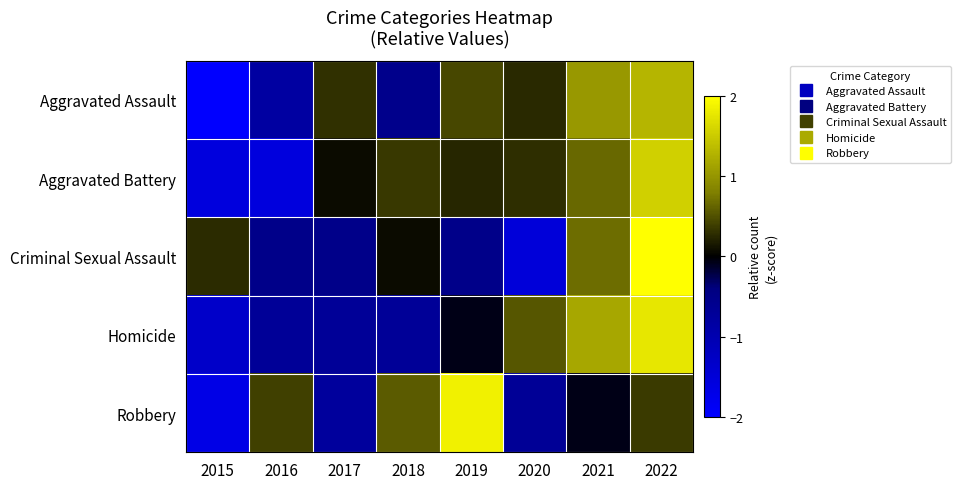

Which series has the largest range (max minus min)?

Criminal Sexual Assault